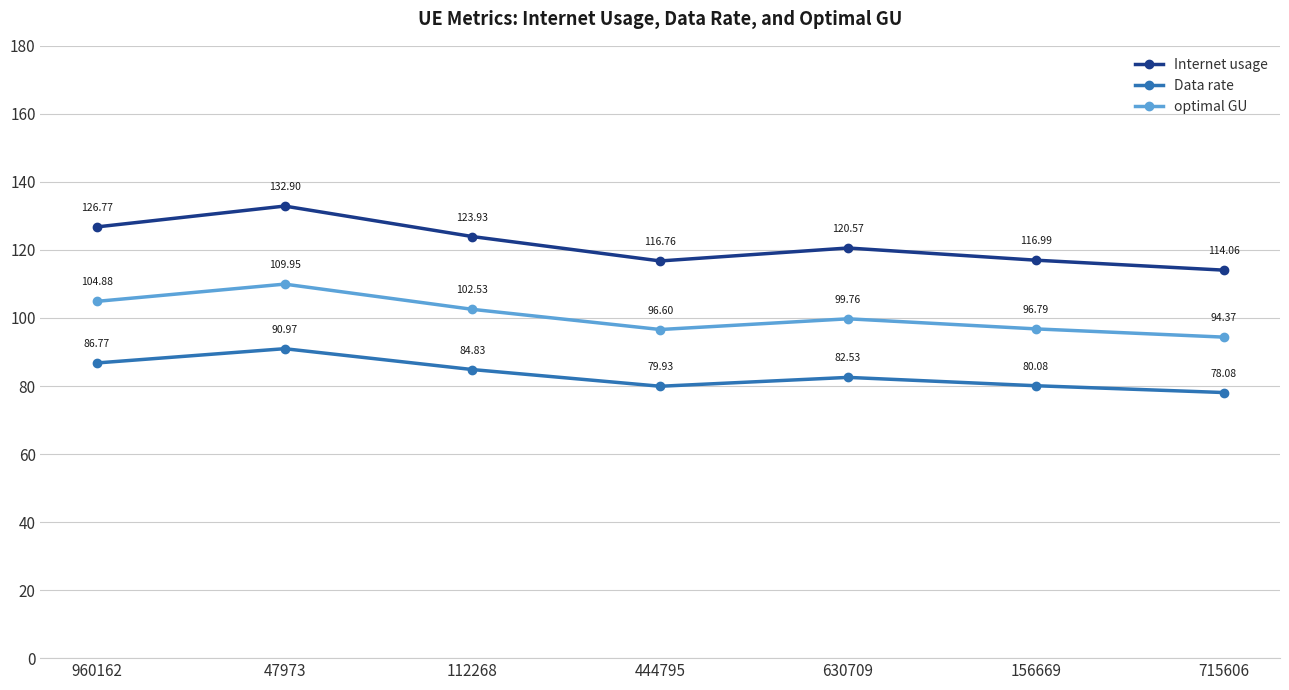

What are all the series names shown in the legend?

Internet usage, Data rate, optimal GU